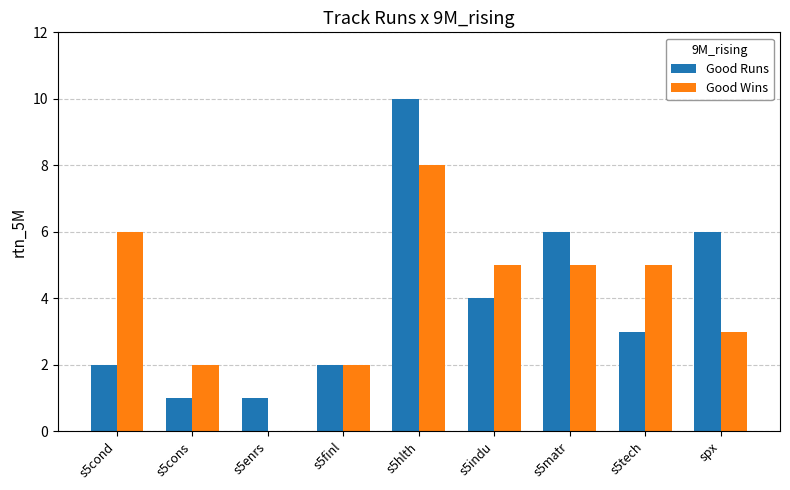

Between s5cons and s5finl, which series saw the biggest shift?

Good Runs